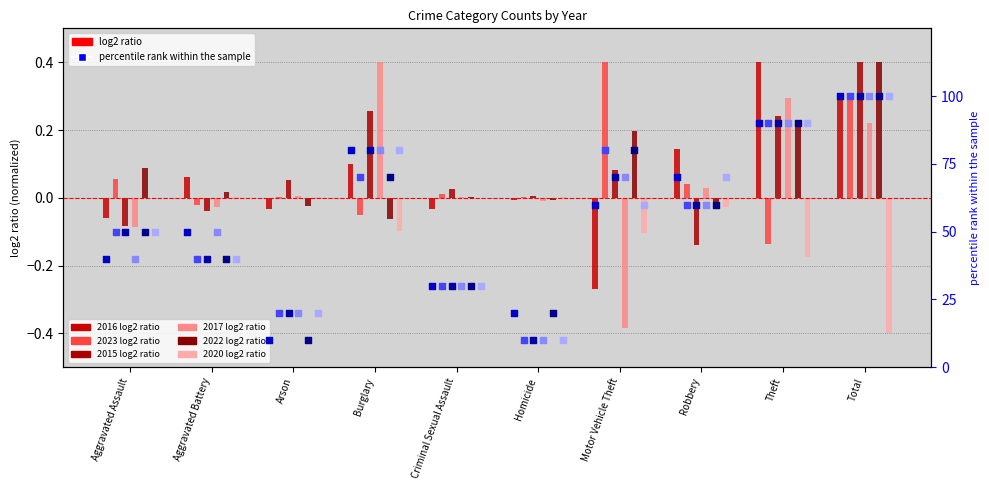

Is the value of 2017 pct at Theft greater than the value of 2022 pct at Homicide?

Yes